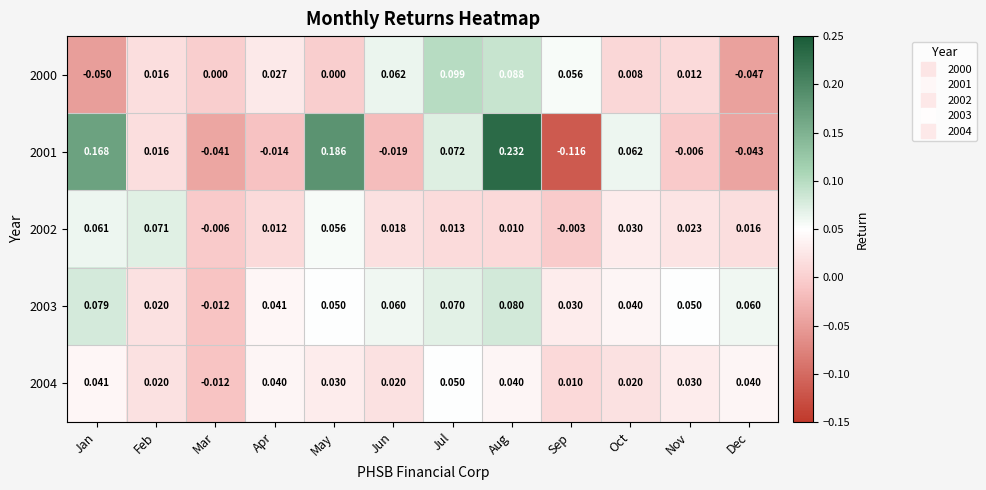

At which label does 2002 reach its peak?

Feb